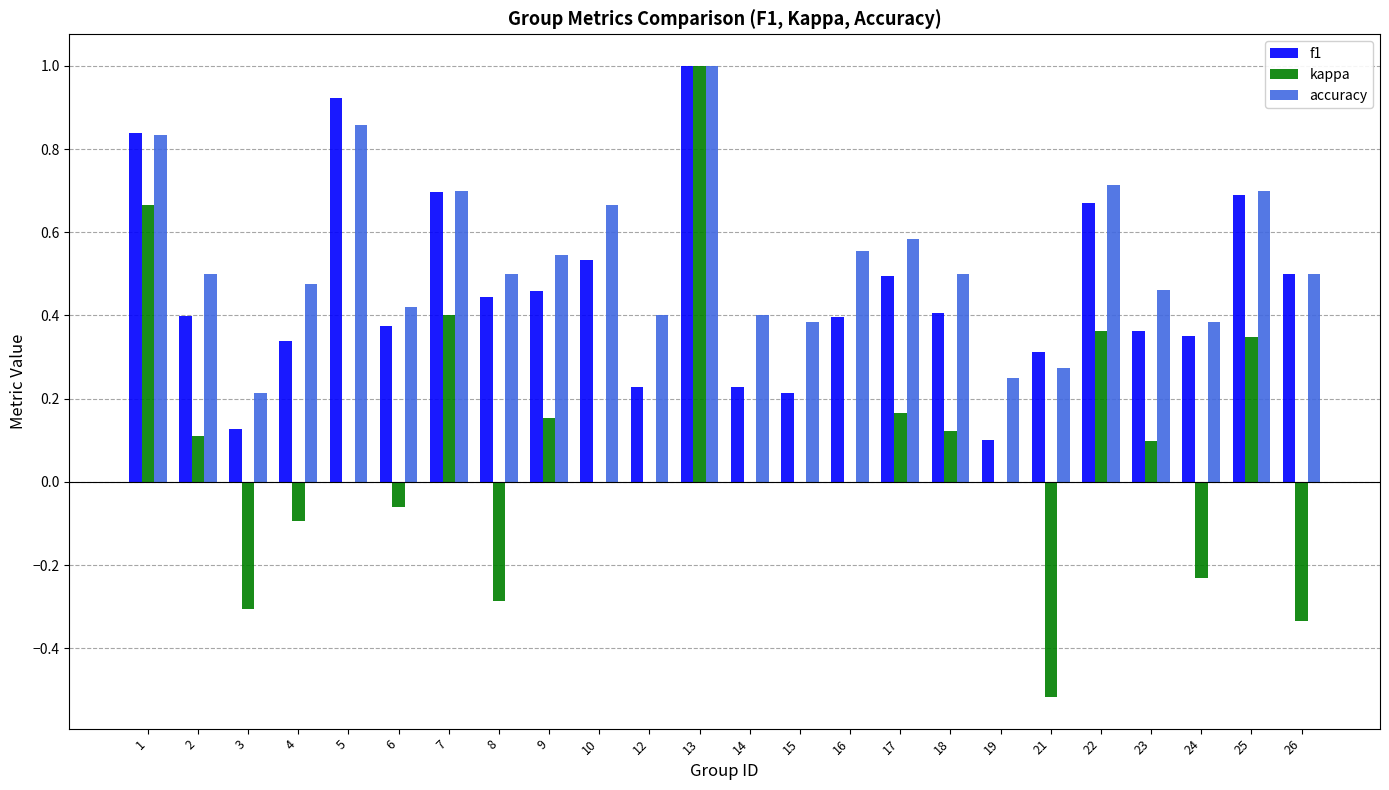

At which category is the sum across all series the highest?

13